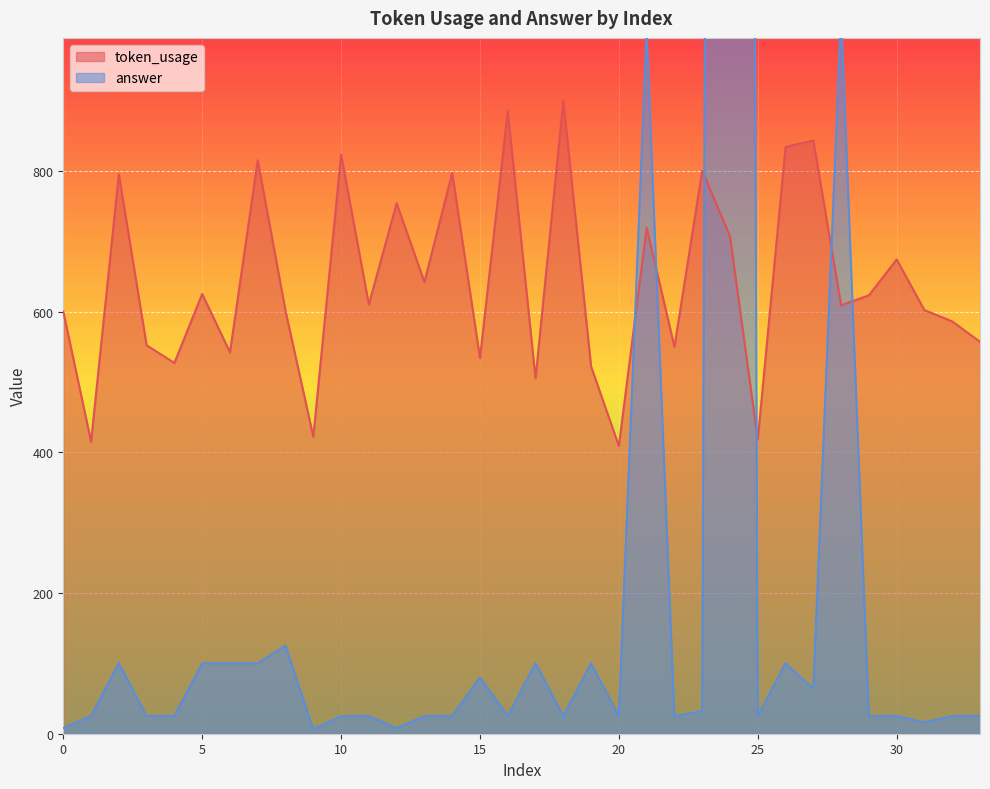

After their last crossing, which series has the higher values: answer or token_usage?

token_usage